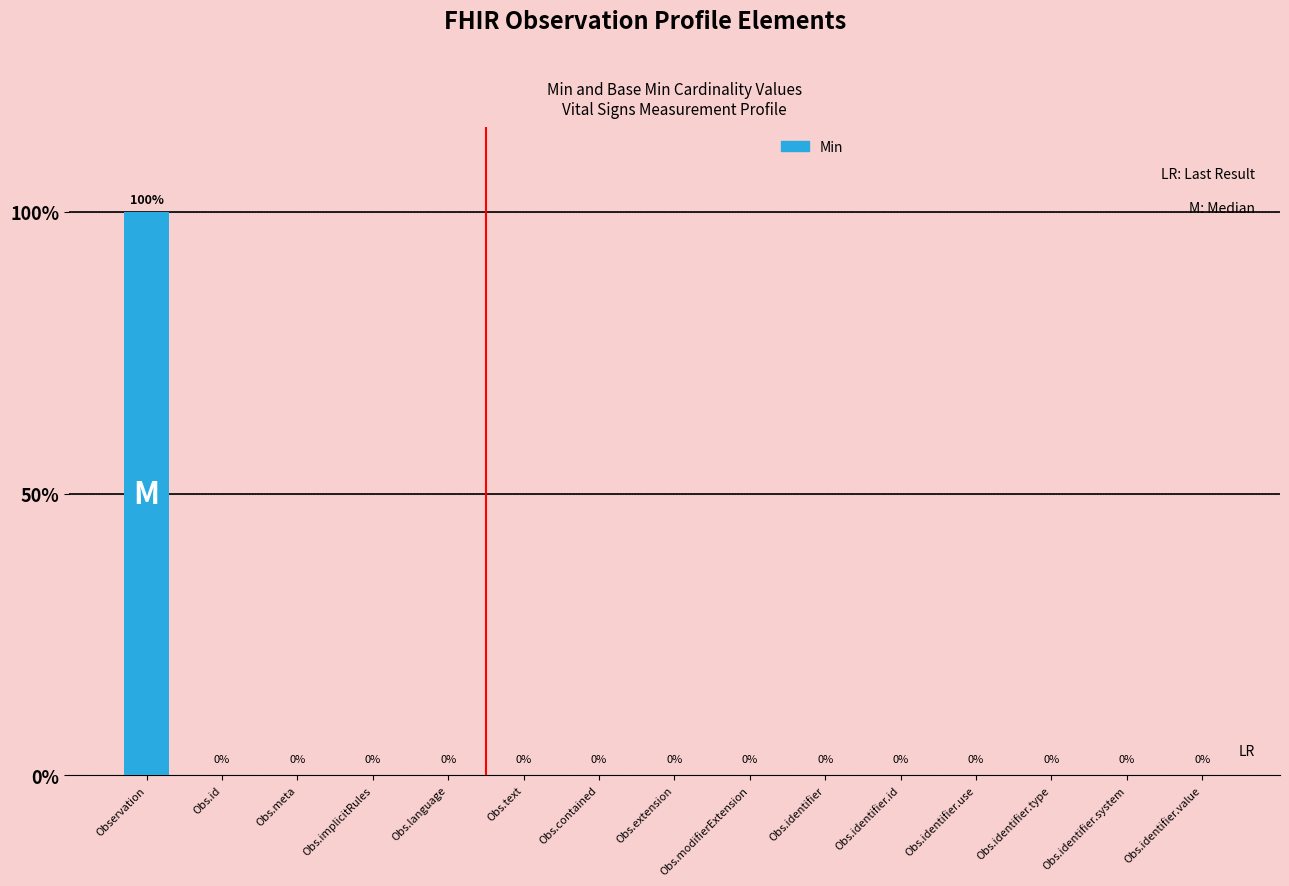

True or false: the data shows -1 at Obs.identifier.

False